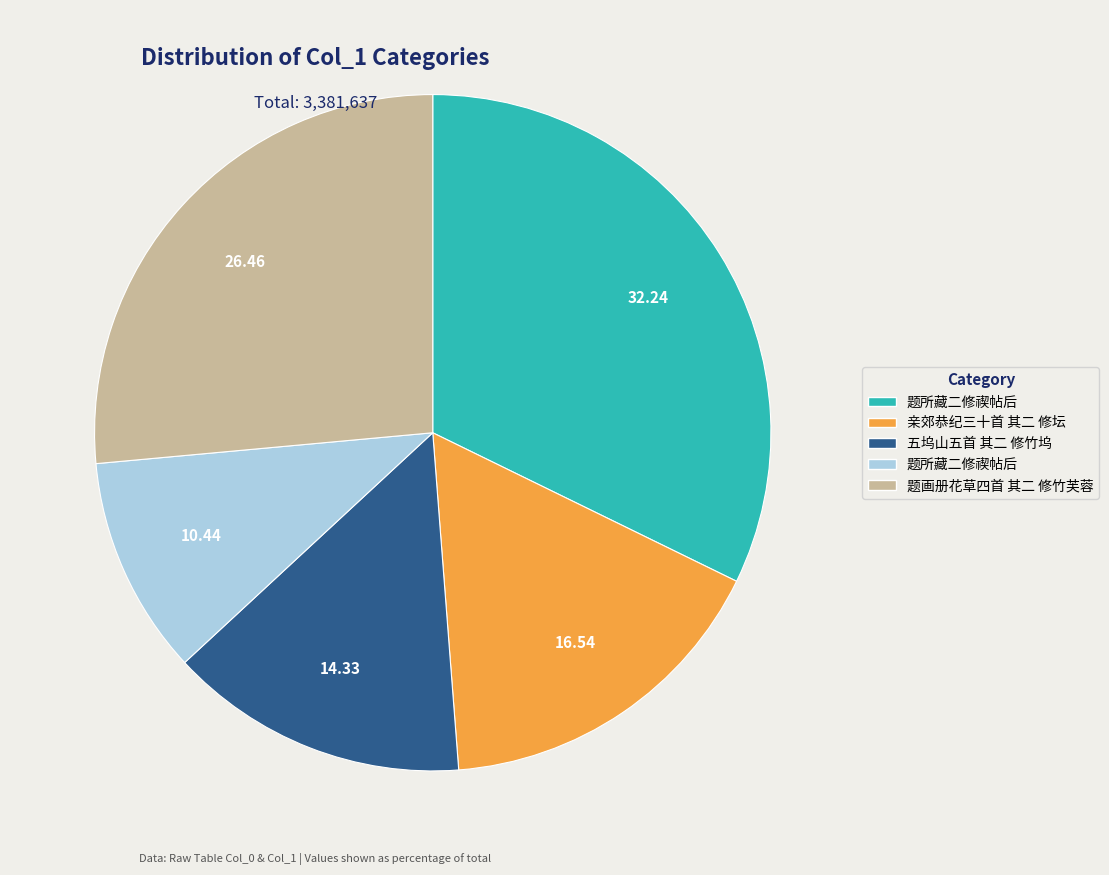

Is there any slice that represents more than half of the pie?

No